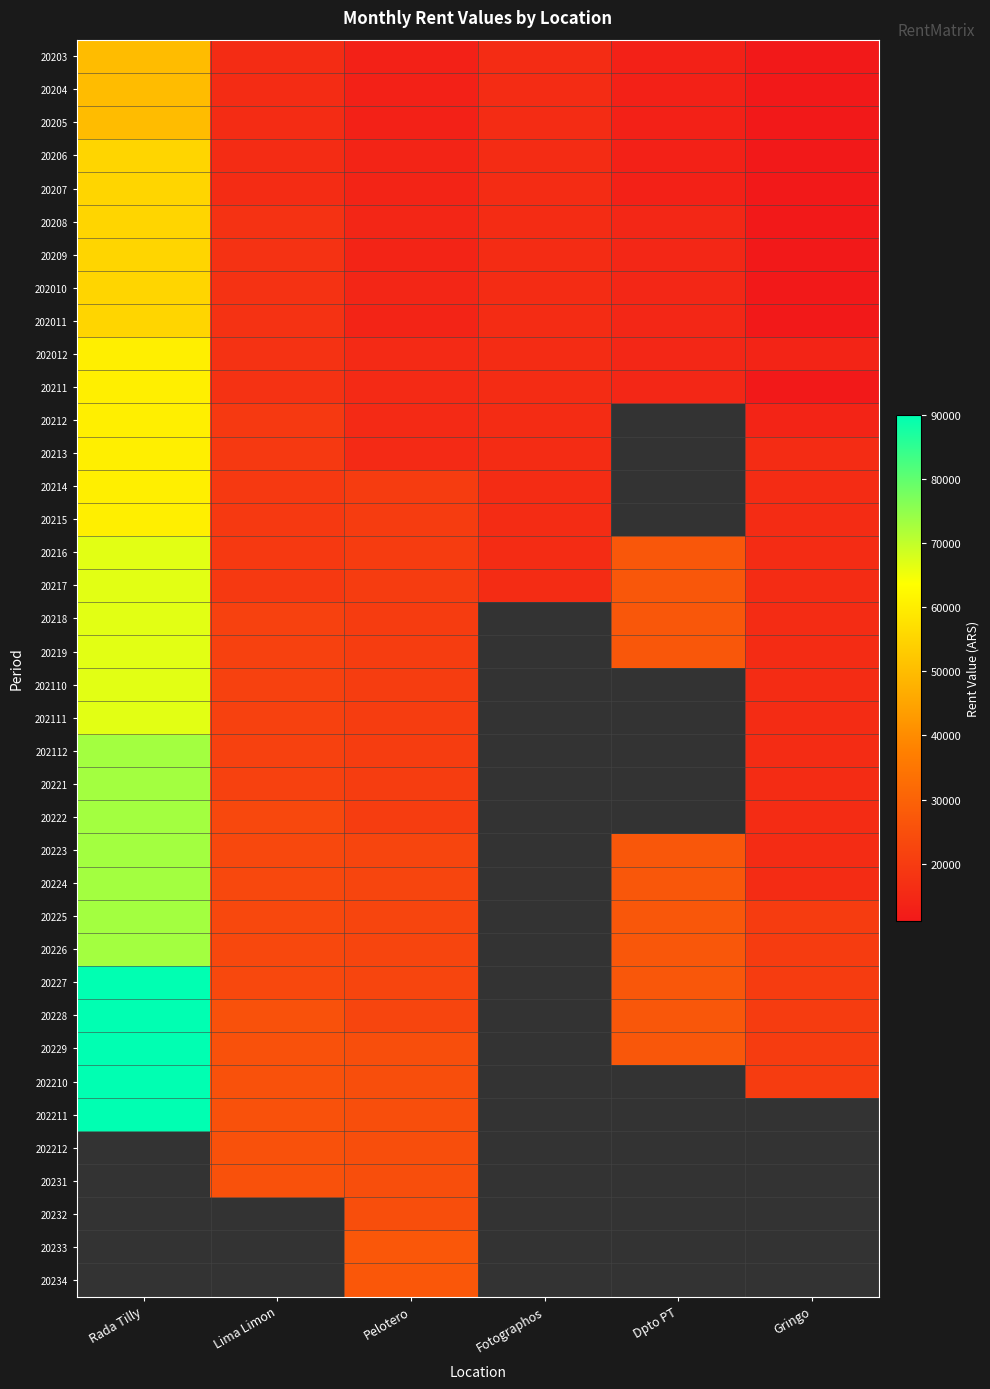

Count the number of data series in this chart.

38